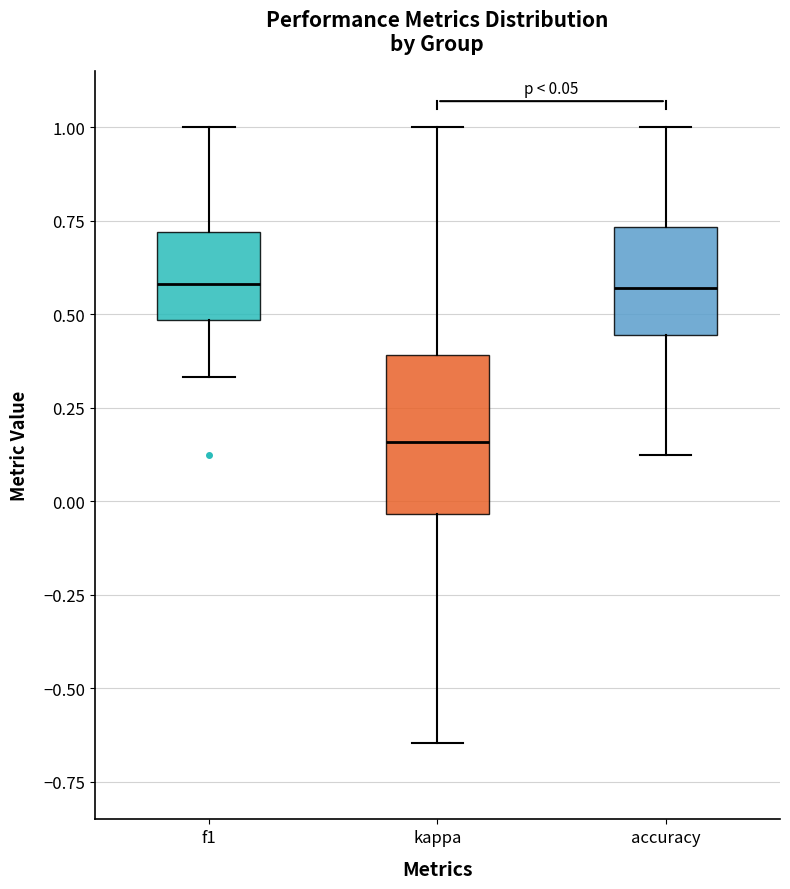

Which box has the lowest median line?

kappa